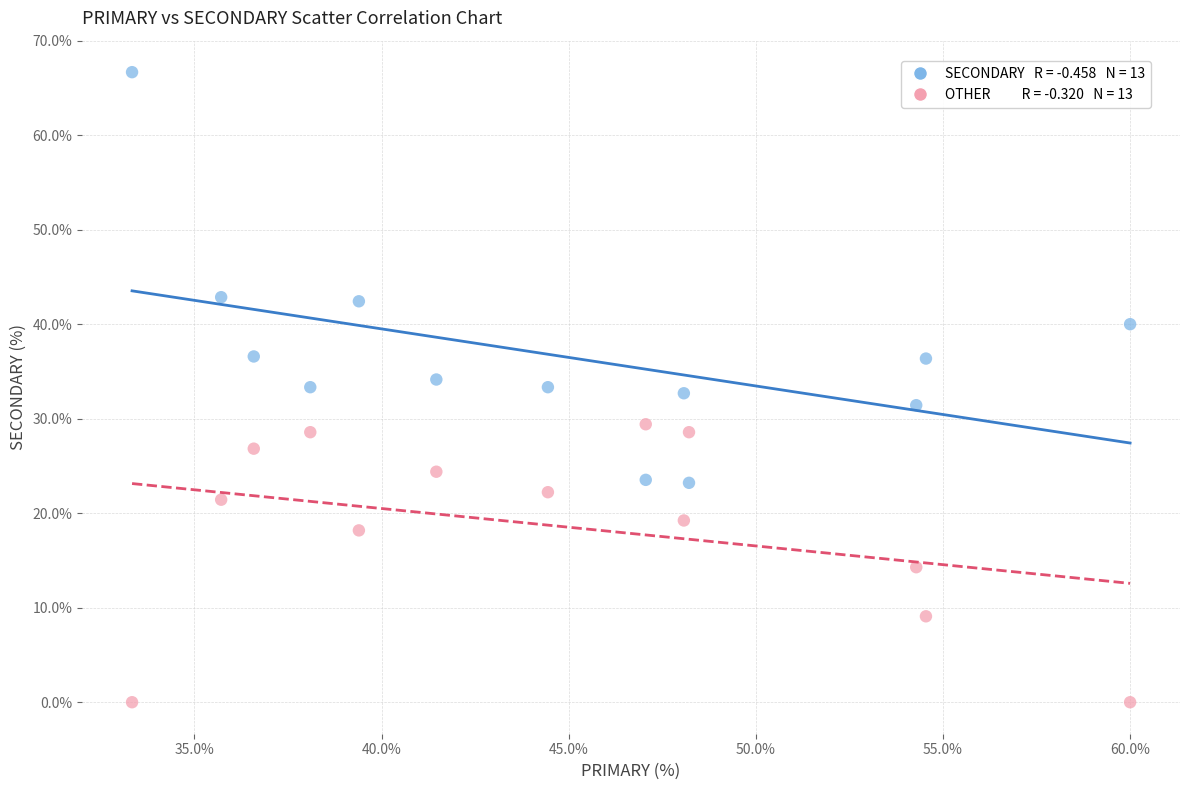

Across all data points, what is the range of X values (max minus min)?

26.7